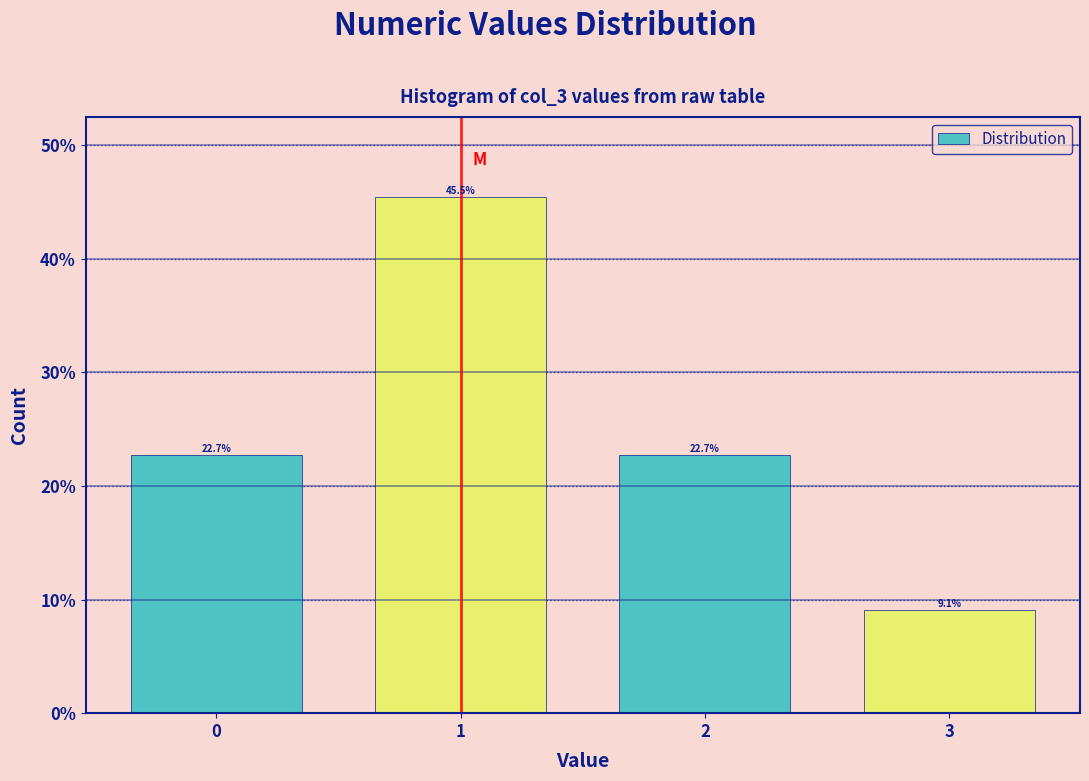

Reading right to left, what are all the values shown in this chart?

3=9.1	2=22.7	1=45.5	0=22.7